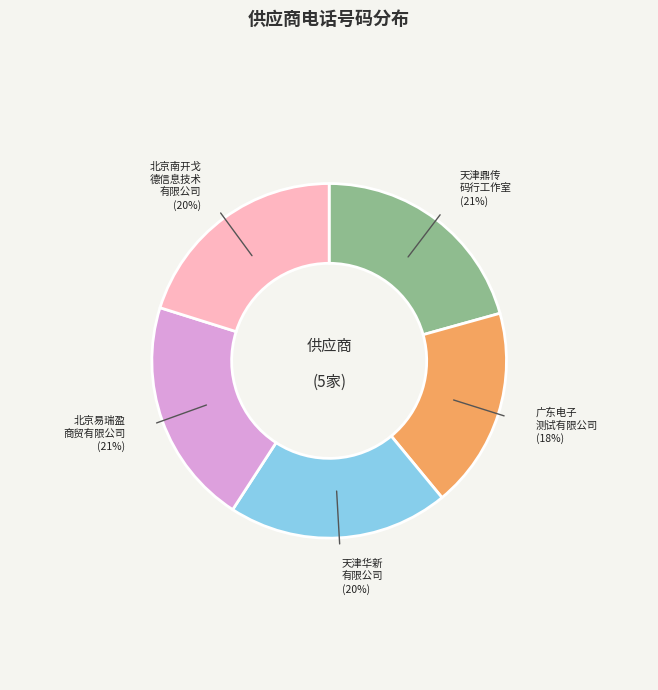

To the nearest percent, what is the average slice percentage?

20%